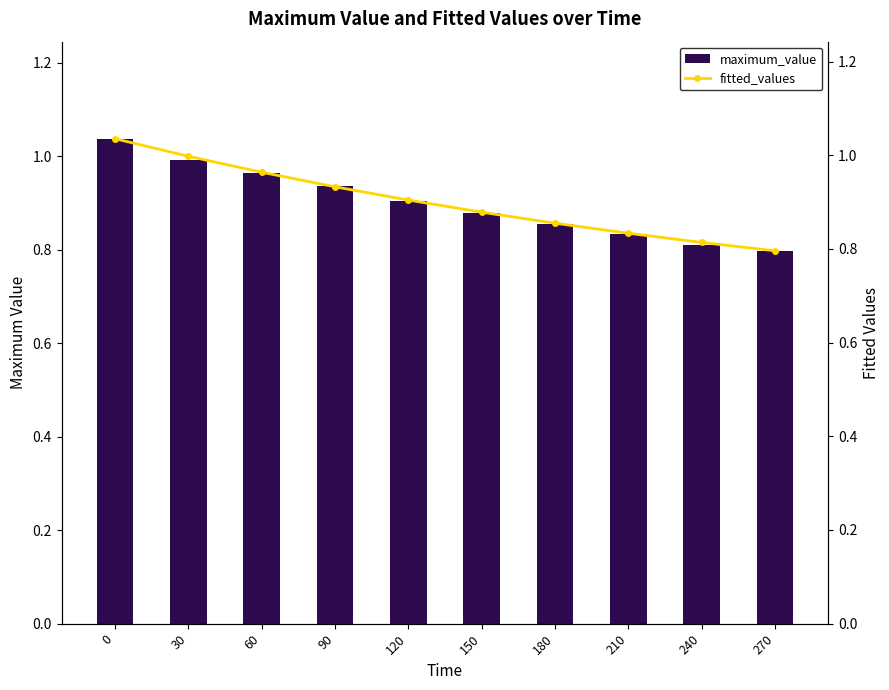

What is the sum of all maximum_value values?

9.0